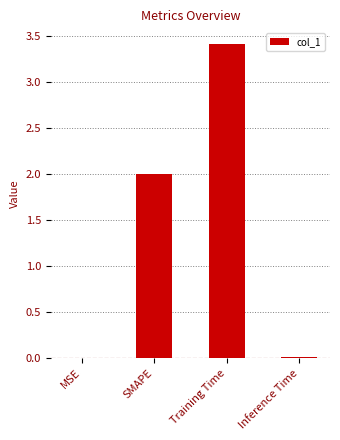

The chart shows a value of 0.9 at SMAPE. True or false?

False